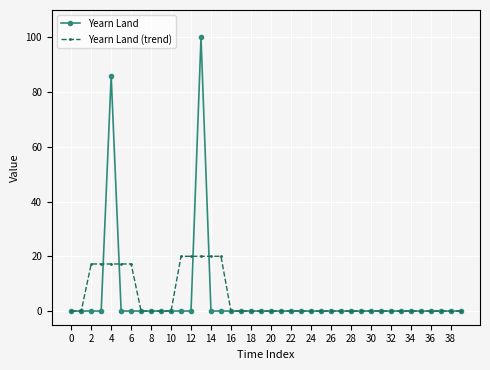

Which series has the largest range (max minus min)?

Yearn Land